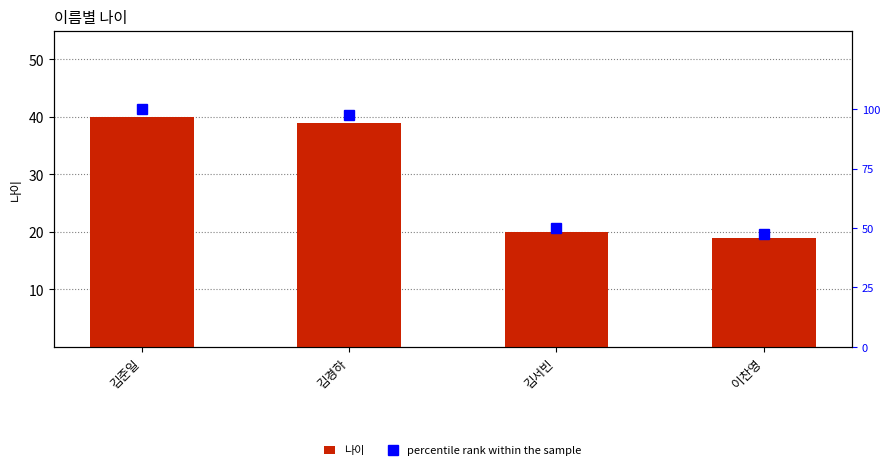

What is the average value of the 나이 series?

30